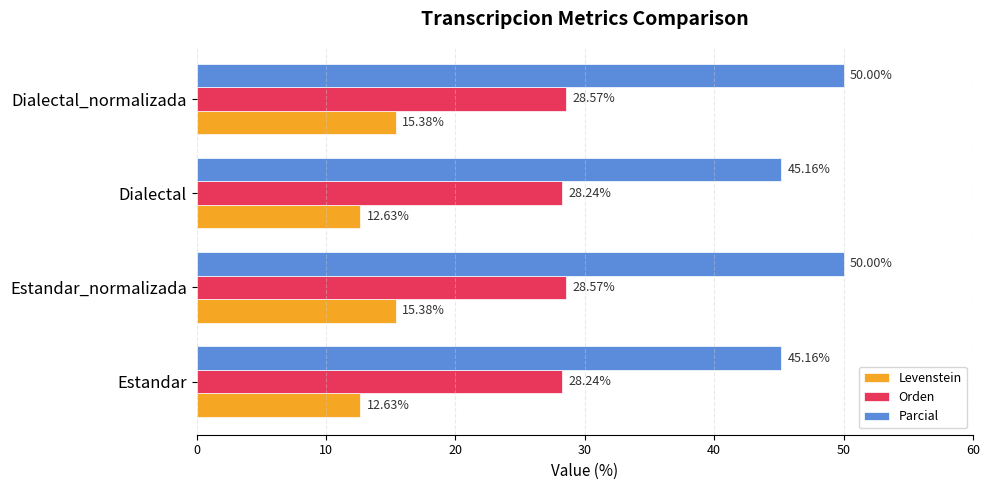

What is the average value of the Parcial series?

47.6